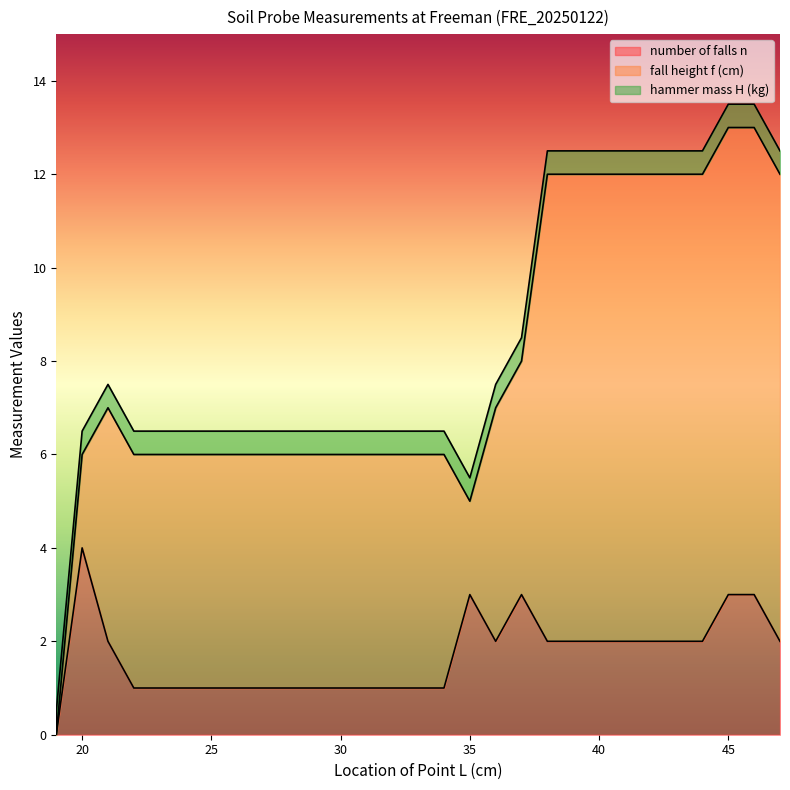

How many number of falls n values are between 2 and 3?

14